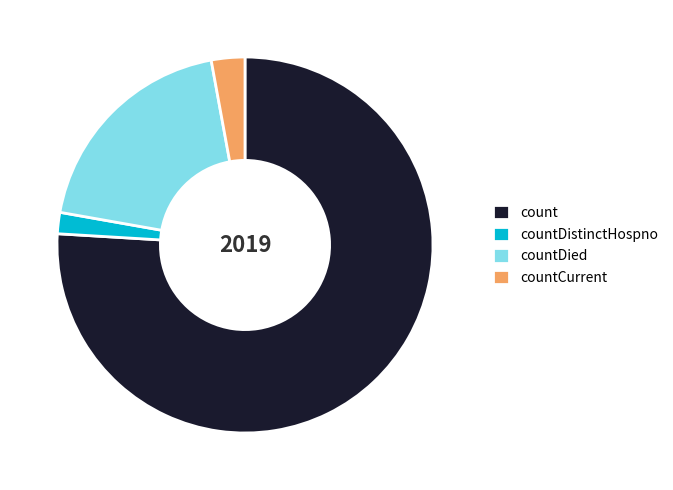

True or false: count accounts for 81% of the total.

False